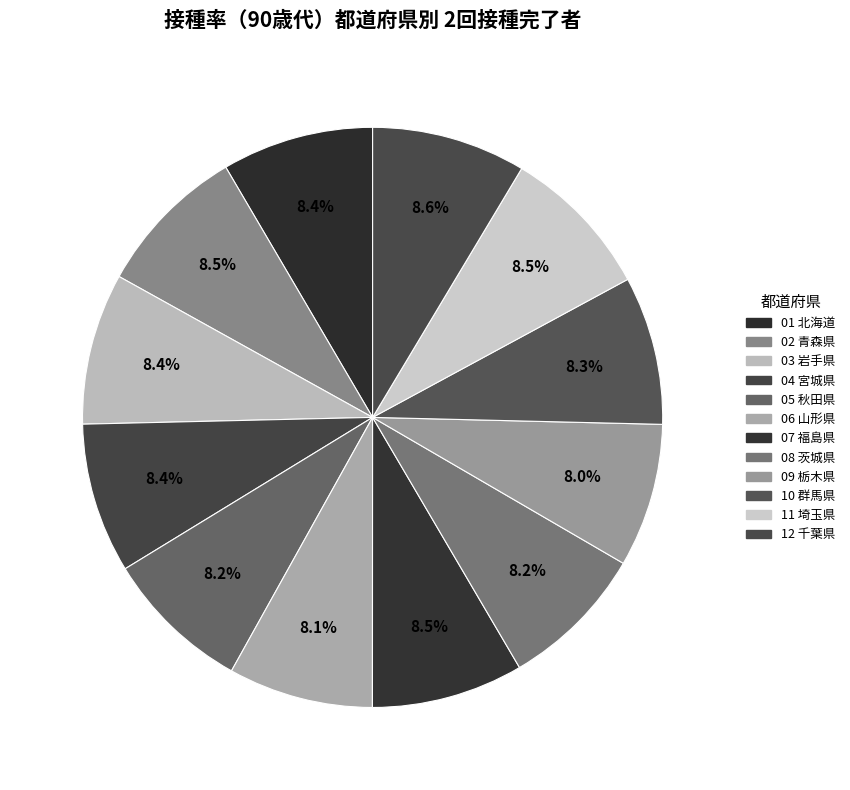

How many slices are in this pie chart?

12